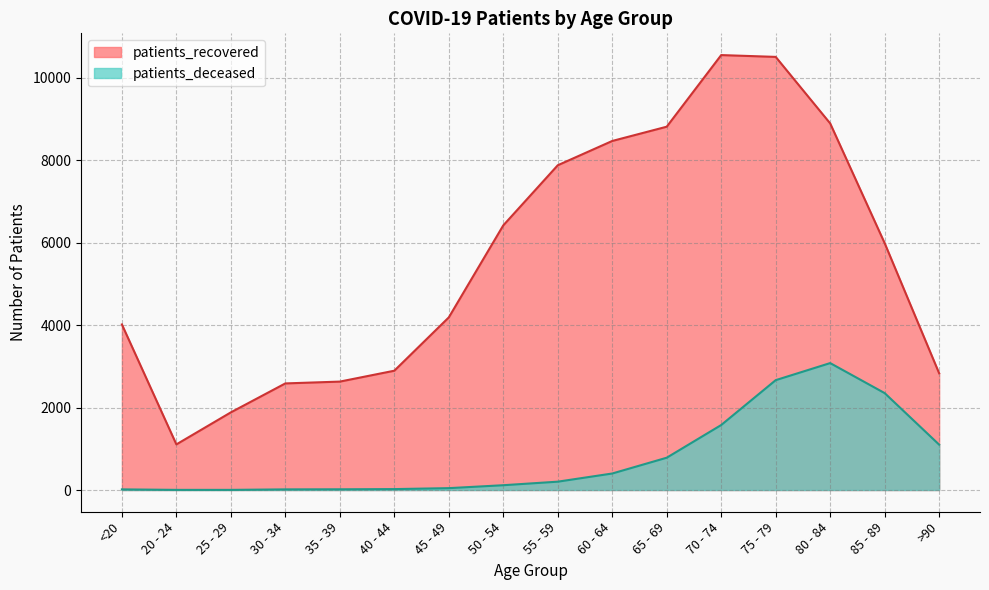

At 50 - 54, list the series in order from largest to smallest.

patients_recovered, patients_deceased